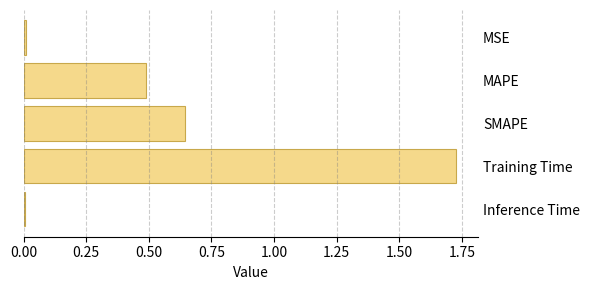

Which has a higher value, MAPE or SMAPE?

SMAPE